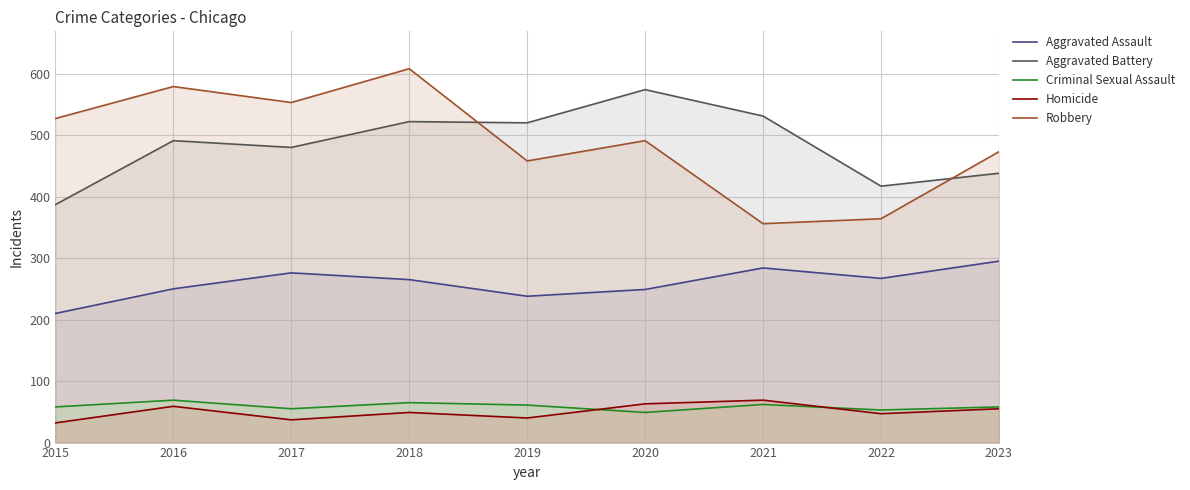

Rank the categories by Aggravated Battery value from highest to lowest.

2020, 2021, 2018, 2019, 2016, 2017, 2023, 2022, 2015